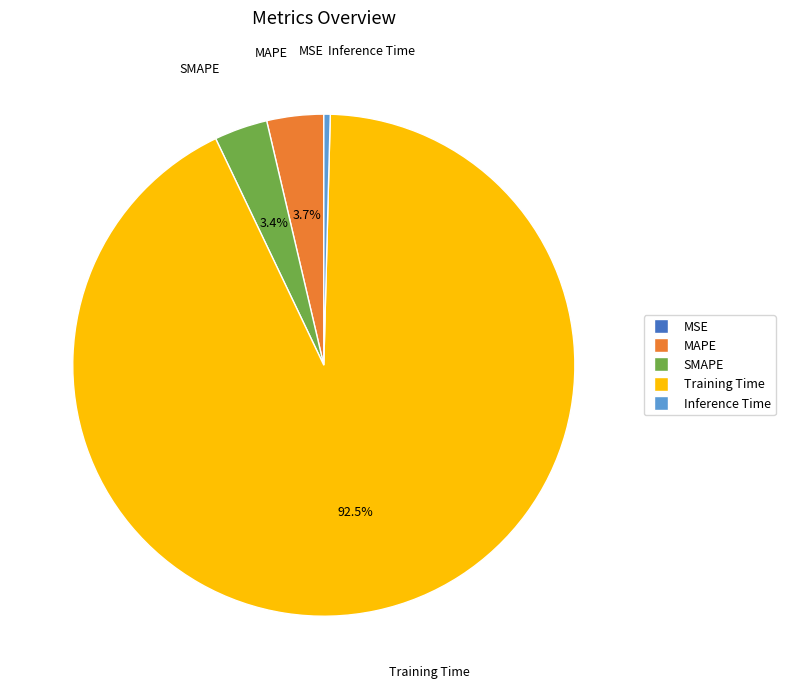

Which slice is the largest?

Training Time